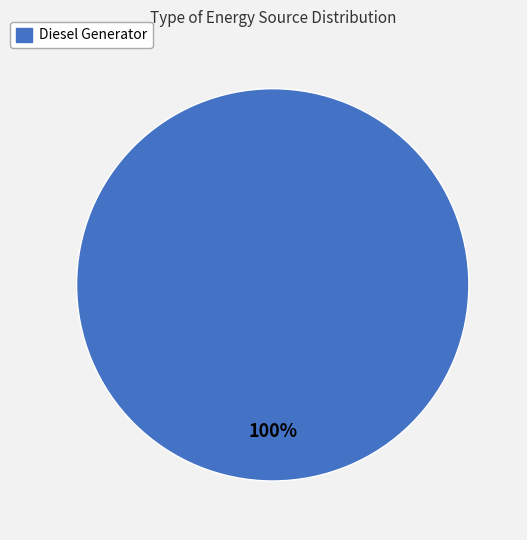

Does any single category account for the majority?

Yes